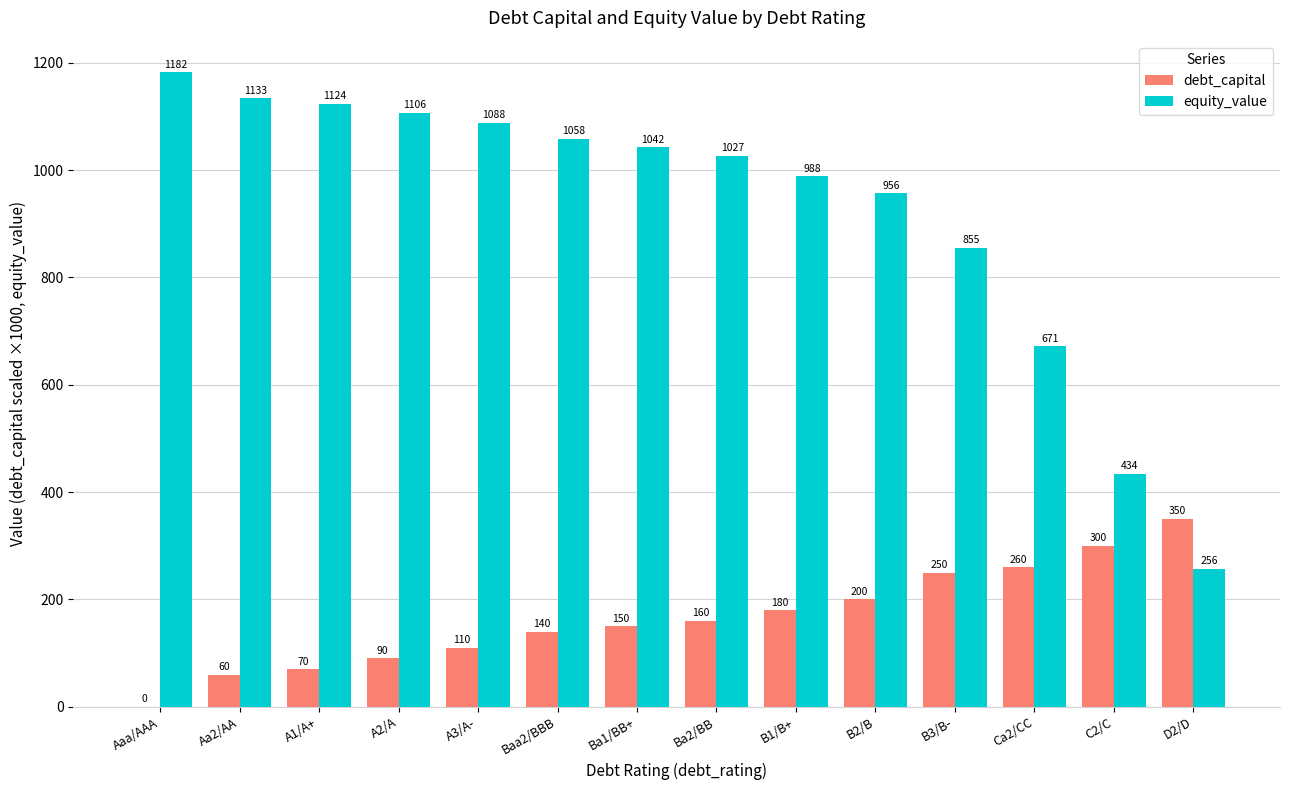

What is the highest value of the equity_value series?

1181.9